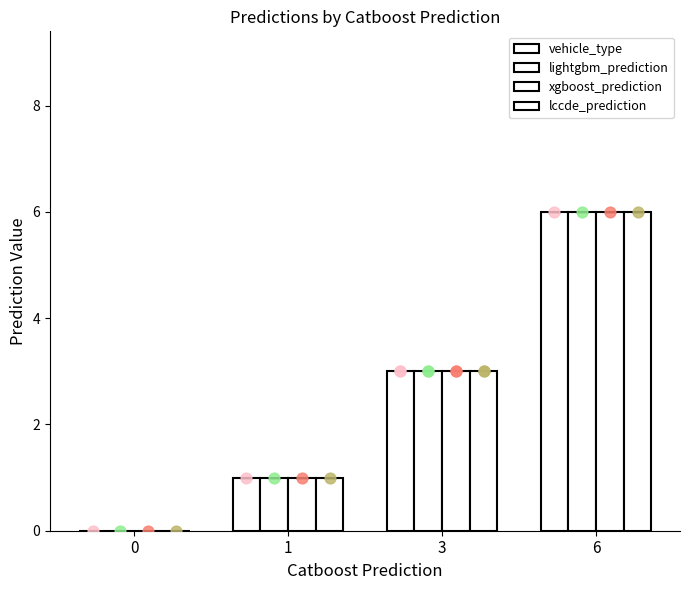

At how many categories does at least one series exceed 5?

1